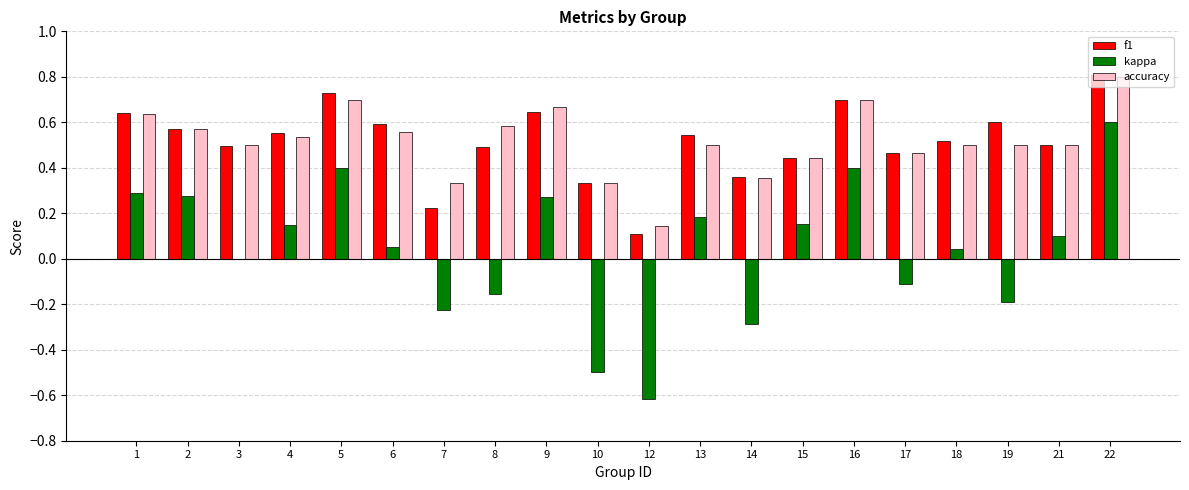

Which series changed the most between 6 and 16?

kappa